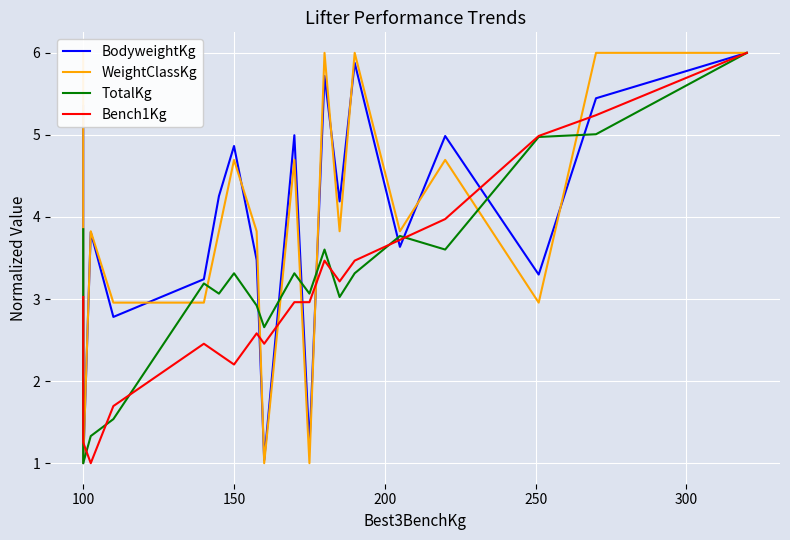

How many data points does each series have?

19